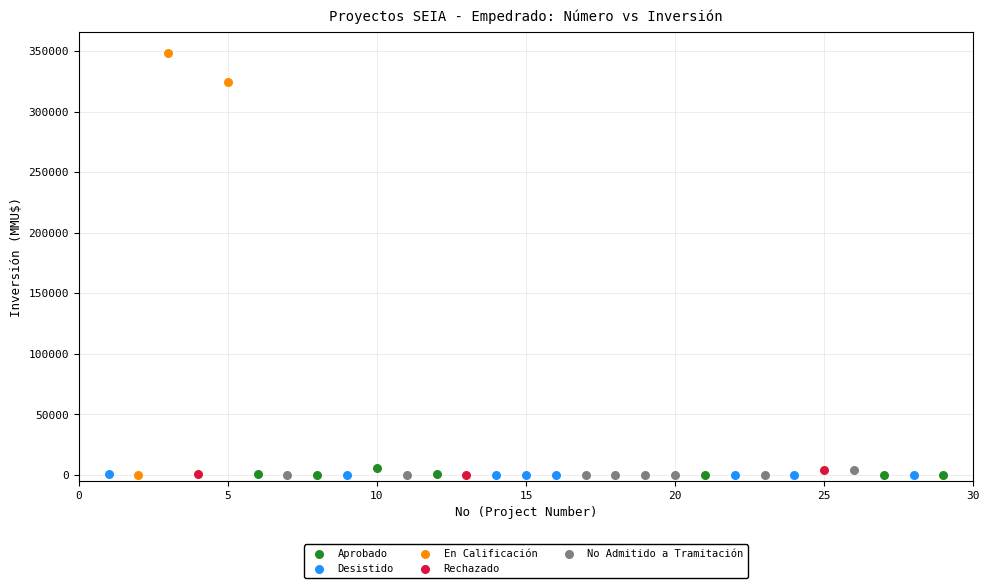

Which series has the largest Y range (max minus min)?

En Calificación